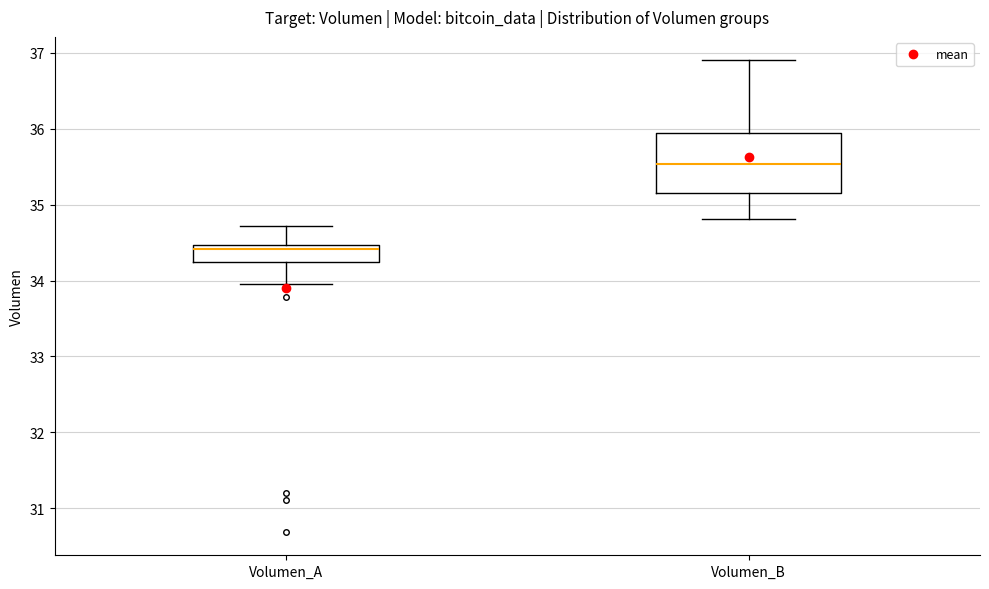

Reading left to right, transcribe this box plot: for each box, give where its median line is, the range the box spans, and where its two whiskers end, as read against the y-axis. The values are not printed on the chart, so give them approximately, as read against the axis.

Volumen_A: median 34.4, box 34.2 to 34.5, whiskers 34.0 to 34.7
Volumen_B: median 35.5, box 35.2 to 35.9, whiskers 34.8 to 36.9